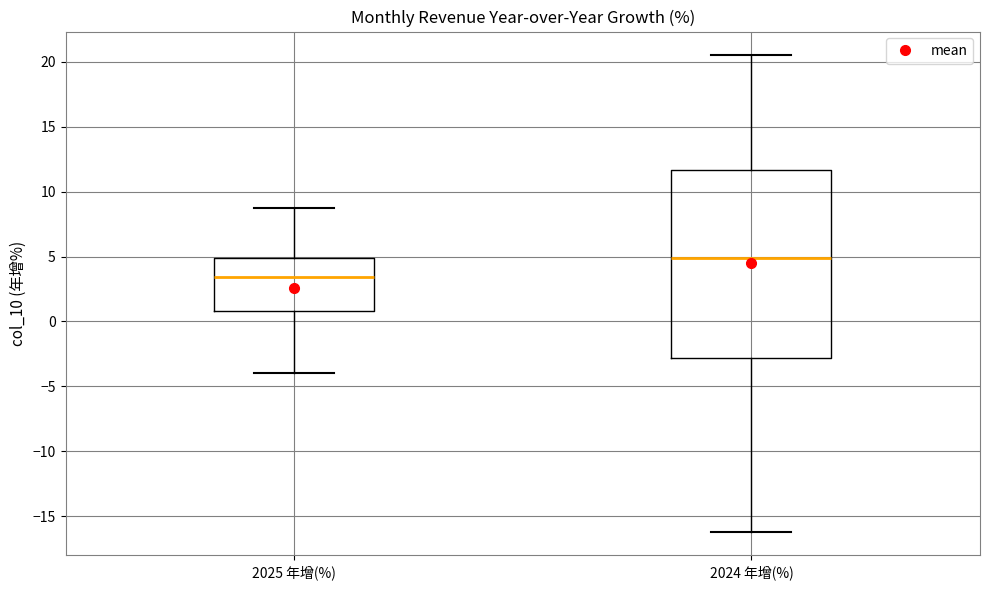

Reading left to right, read every box against the y-axis: the position of its median line, the range the box covers, and the ends of its whiskers. The values are not printed on the chart, so give them approximately, as read against the axis.

2025 年增(%): median 3.5, box 1.0 to 5.0, whiskers -4.0 to 8.5
2024 年增(%): median 5.0, box -3.0 to 11.5, whiskers -16.0 to 20.5